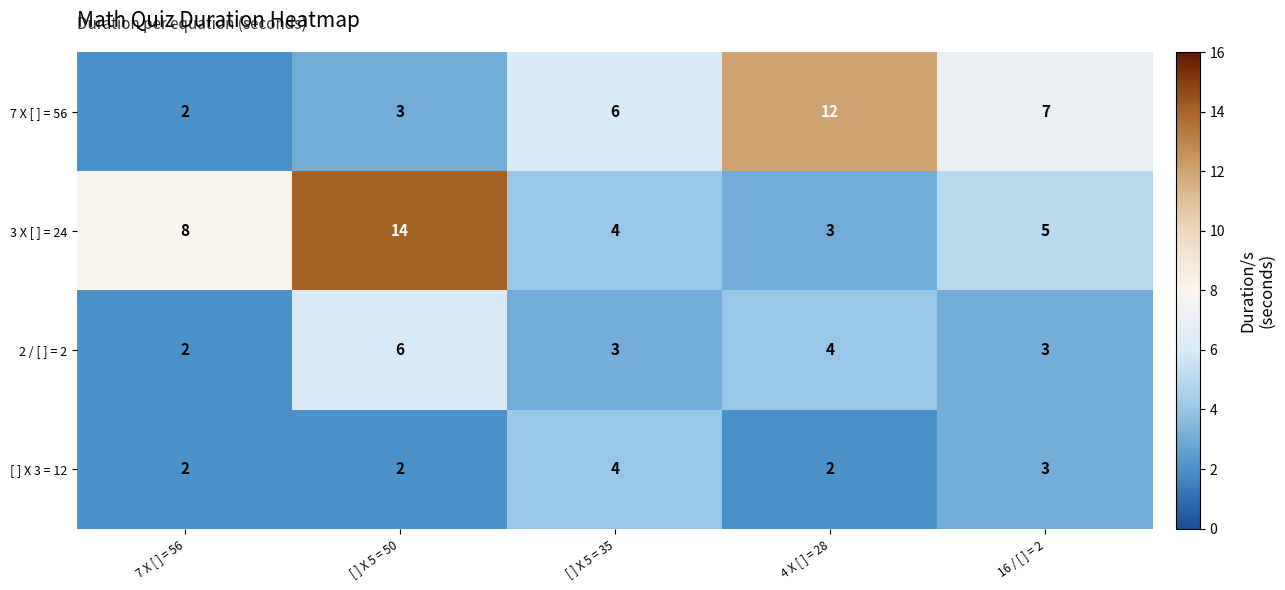

Reading left to right, extract all data points from this chart.

7 X [ ] = 56: 2	3	6	12	7
3 X [ ] = 24: 8	14	4	3	5
2 / [ ] = 2: 2	6	3	4	3
[ ] X 3 = 12: 2	2	4	2	3